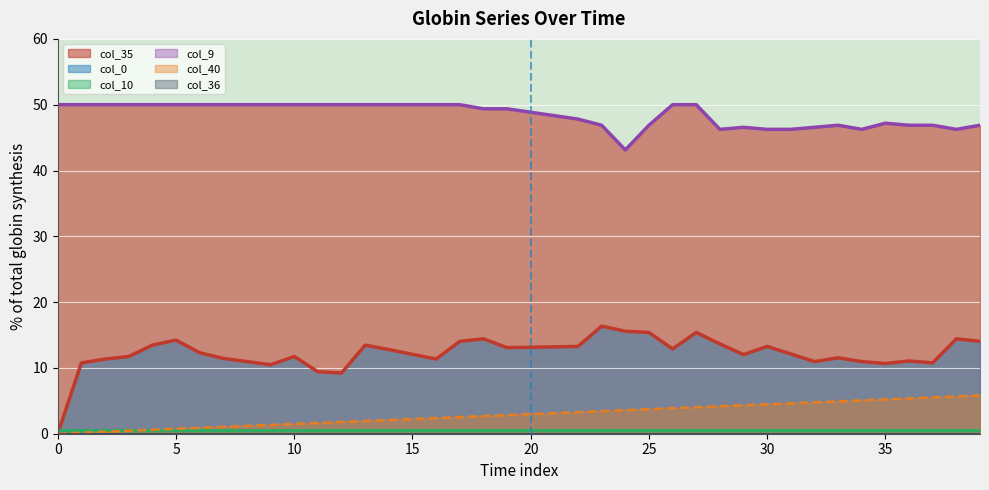

What are all the series names shown in the legend?

col_35 (line), col_0 (line), col_10 (line), col_9 (line), col_40 (line), col_36 (line)